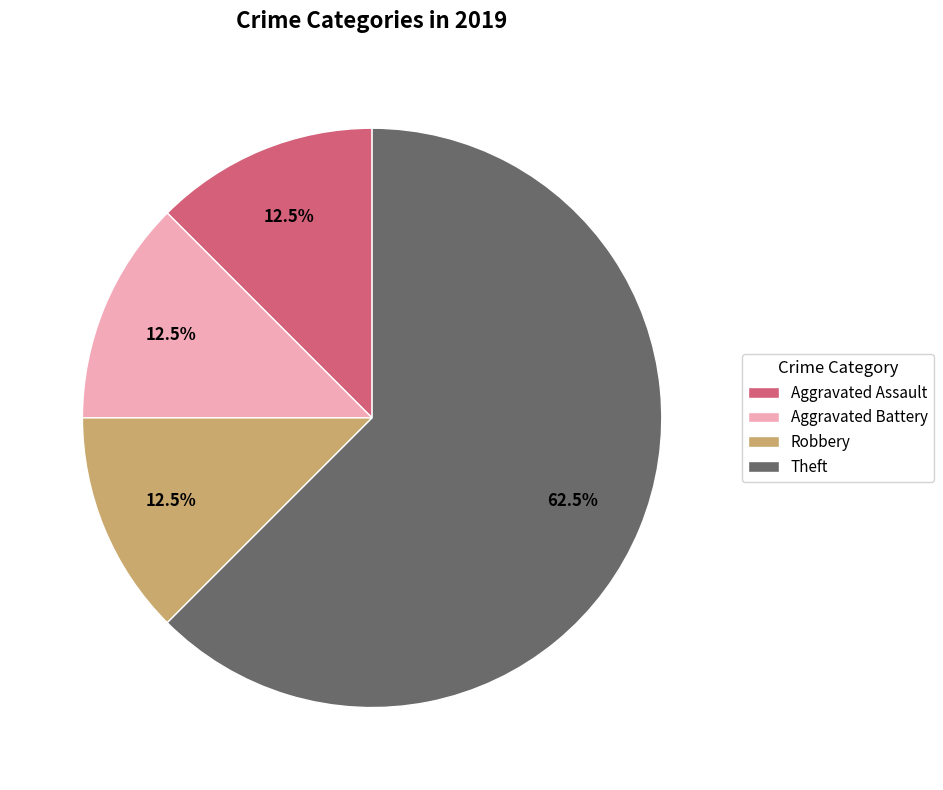

Which category has the biggest portion of the pie?

Theft